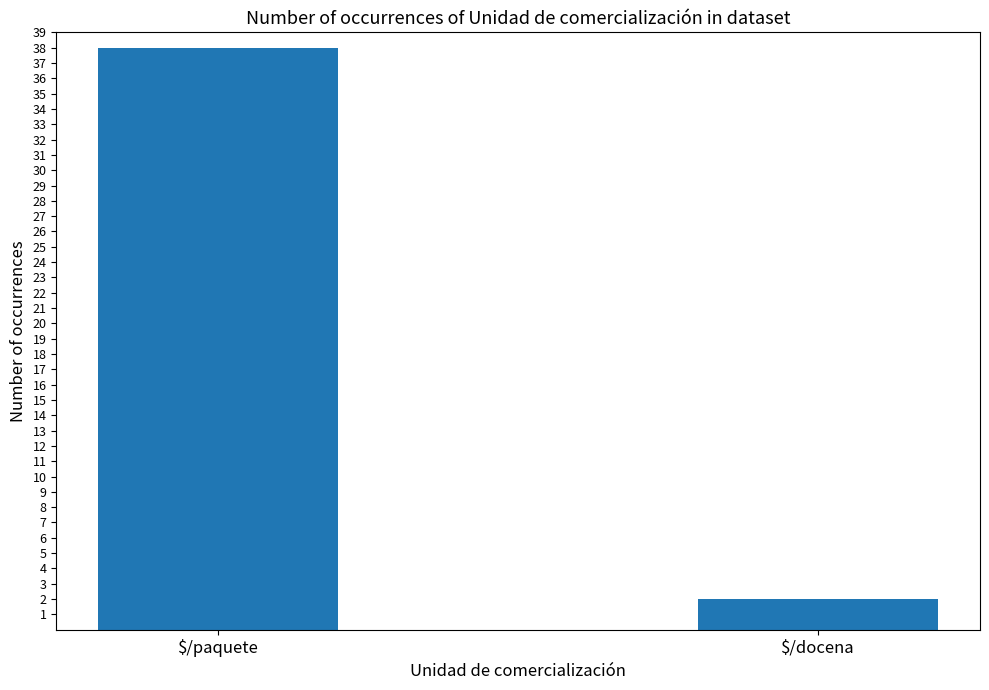

Is it true that the value at $/docena is 2?

True